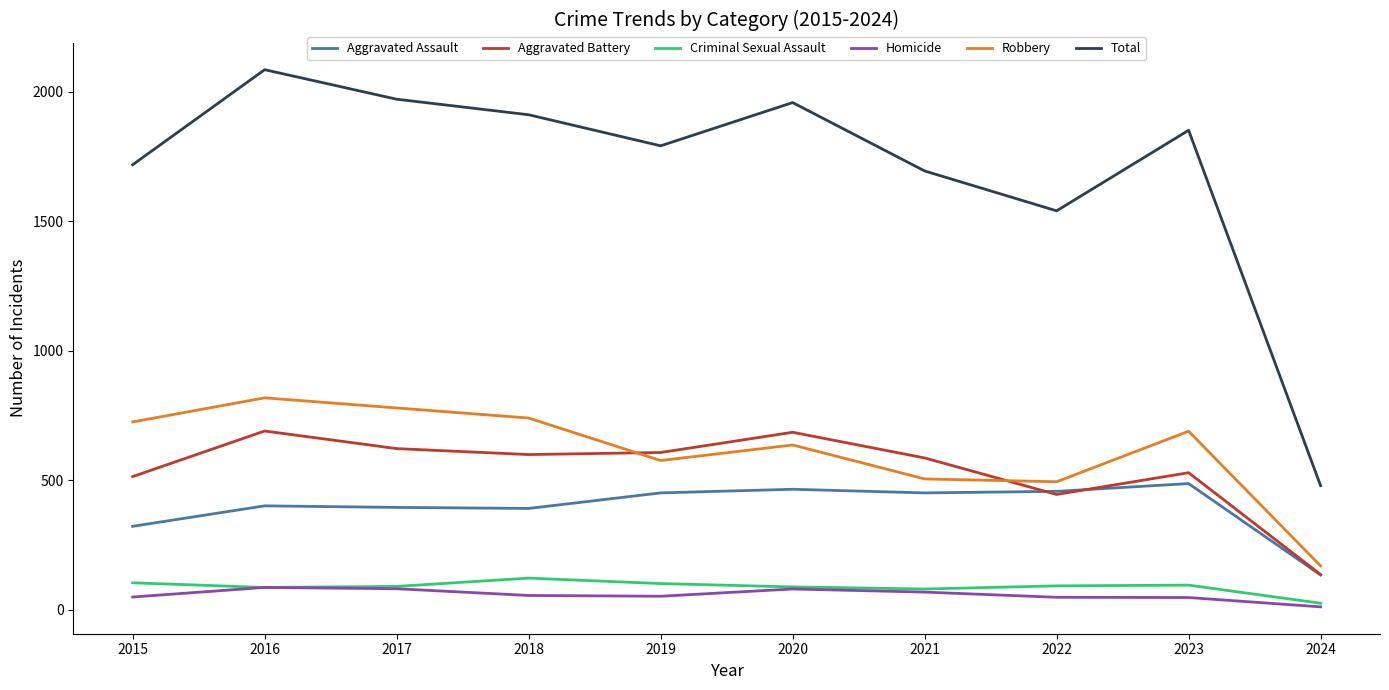

Does the chart have visible grid lines?

No